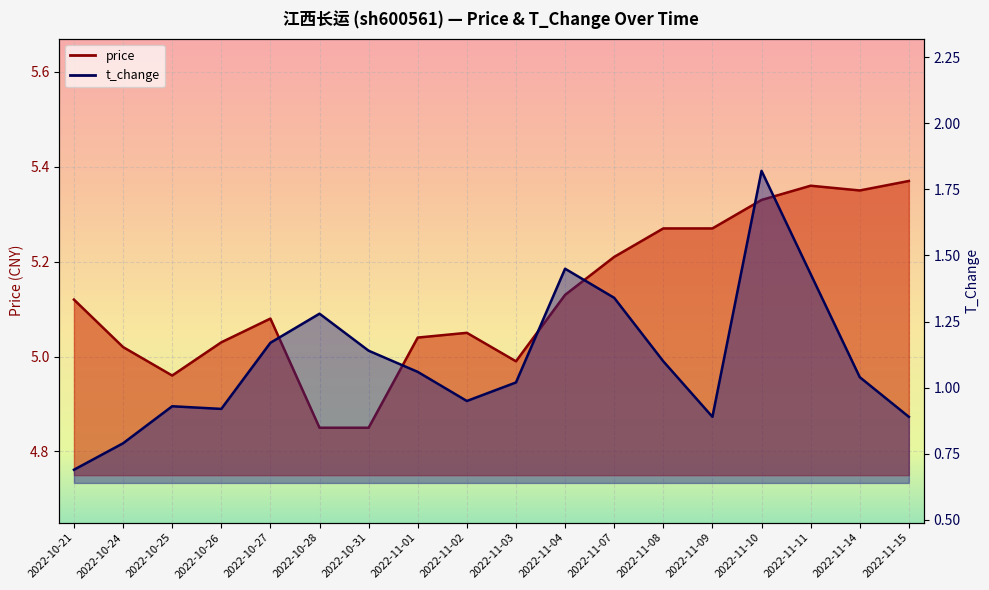

What is the sum of all t_change values?

19.9